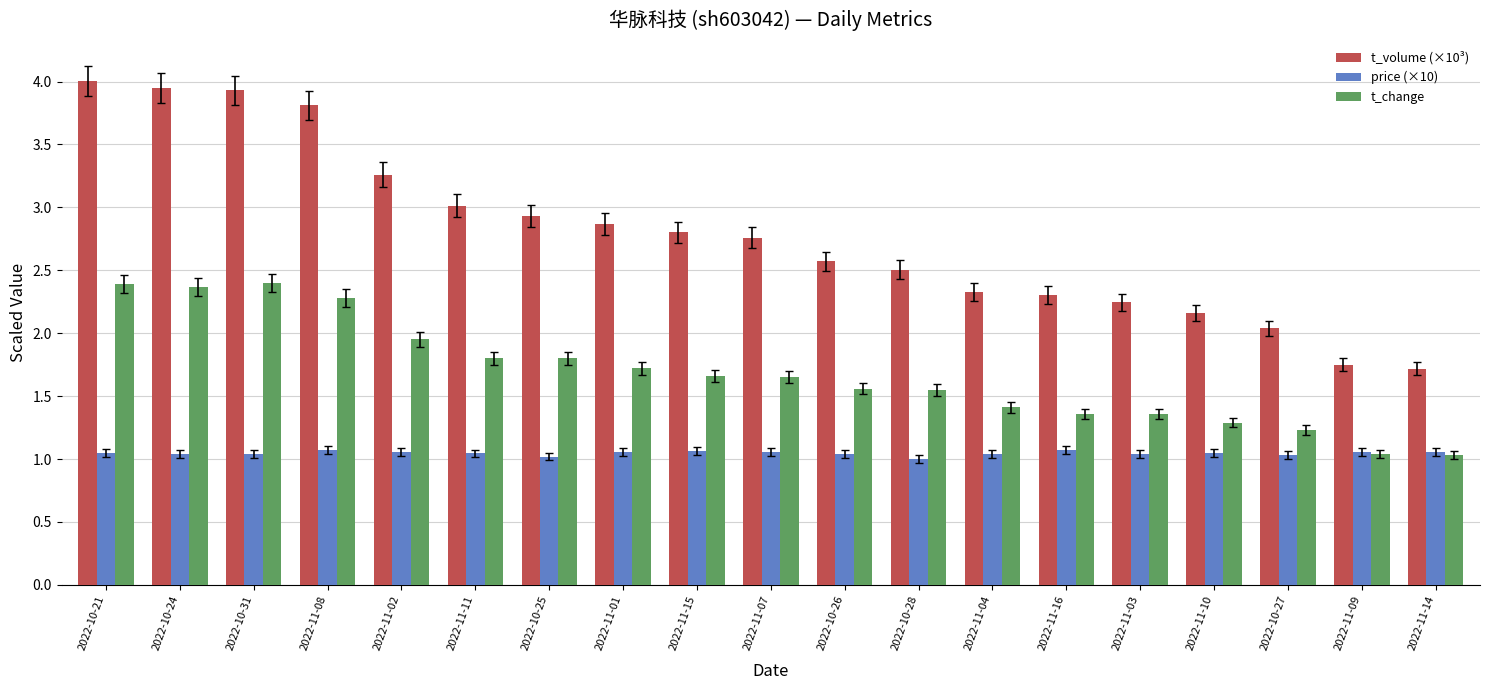

At 2022-11-07, list the series in order from largest to smallest.

t_volume (×10³), t_change, price (×10)